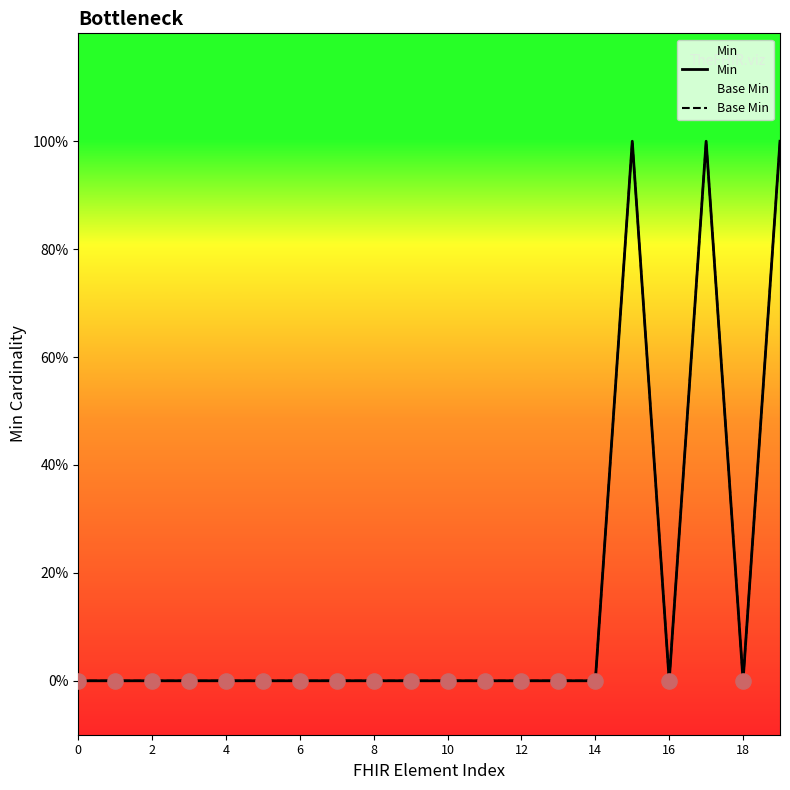

Is the value of Min at 10 greater than the value of Base Min at 11?

No